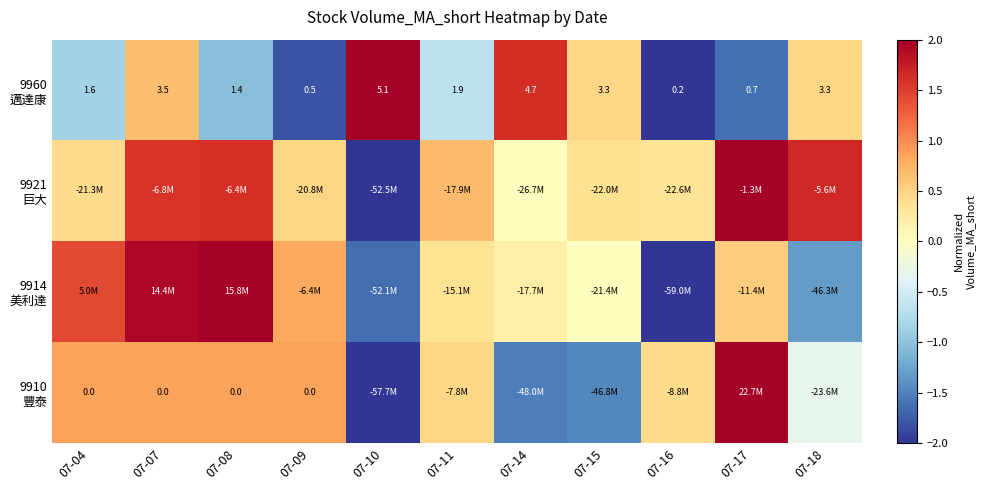

Which label corresponds to the largest value in the chart?

07-10